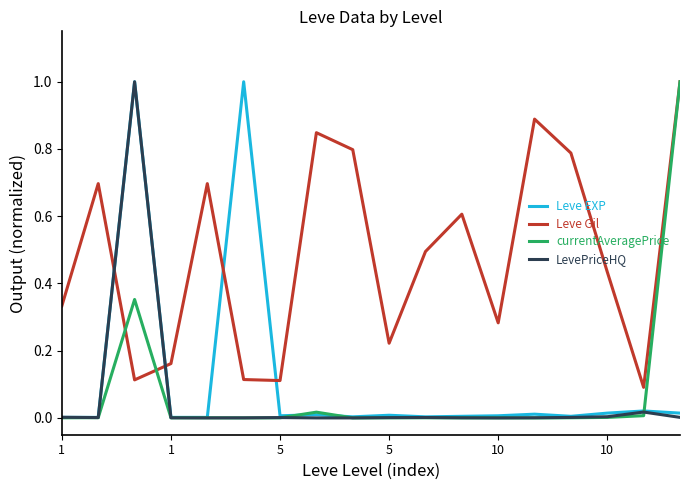

True or false: Leve Gil and LevePriceHQ intersect in this chart.

True